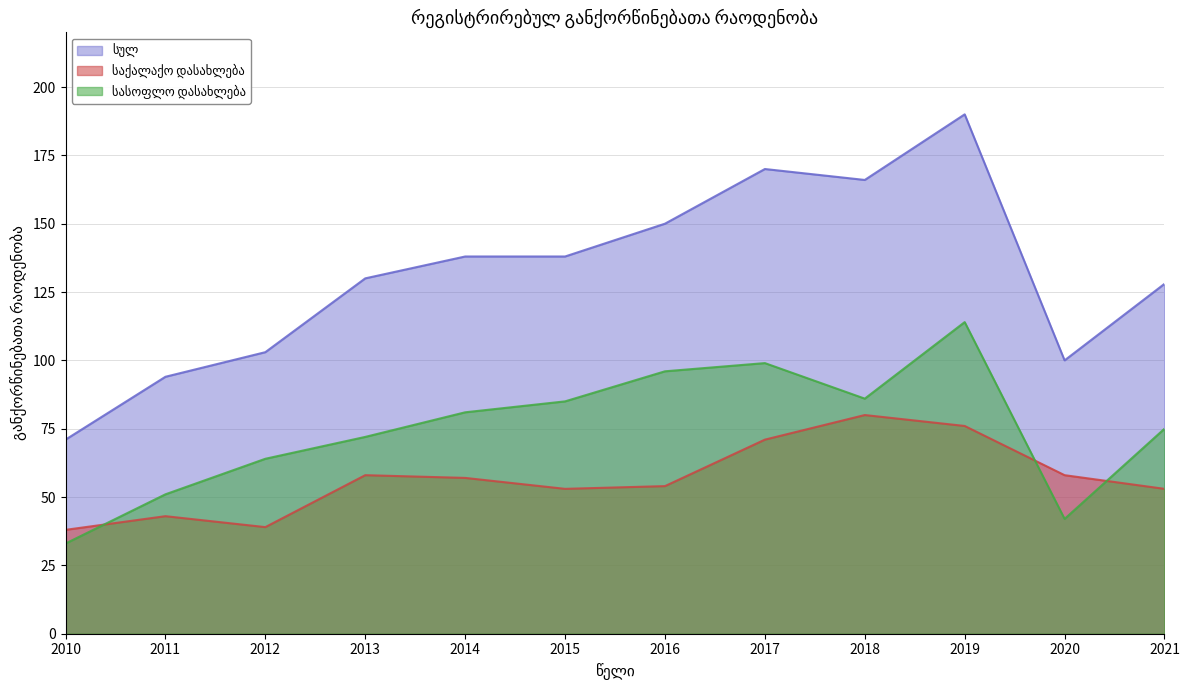

What is the value of the სულ point at the 9th from the left?

166